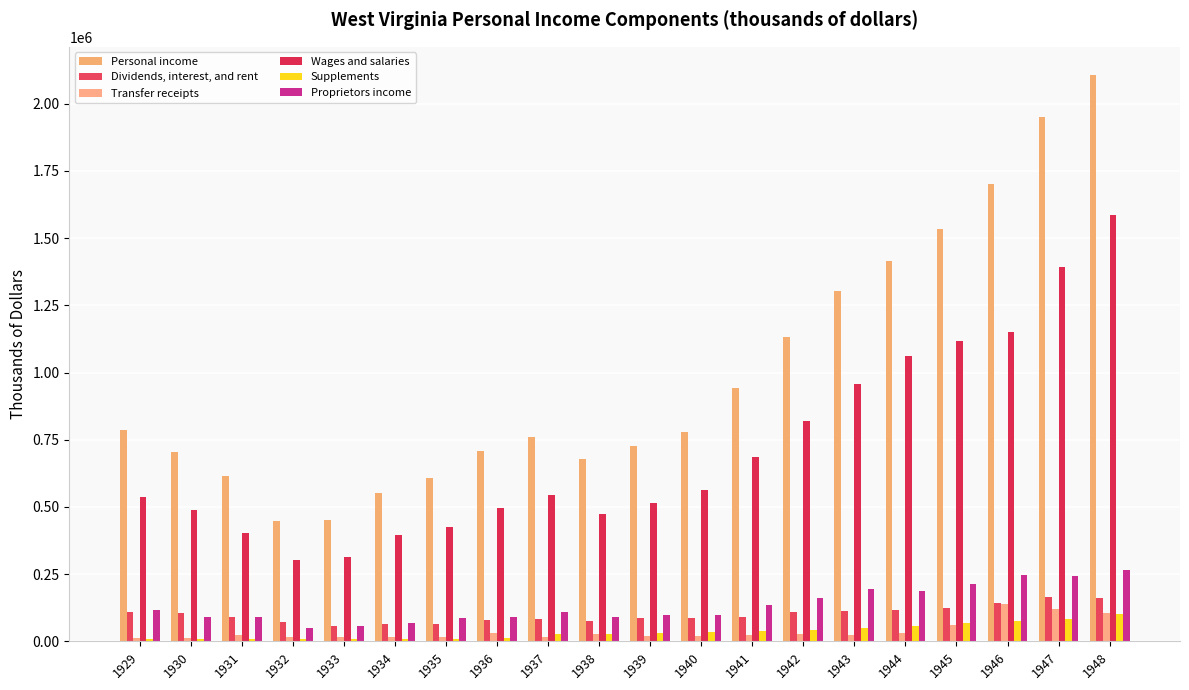

At which label does Wages and salaries reach its minimum?

1932